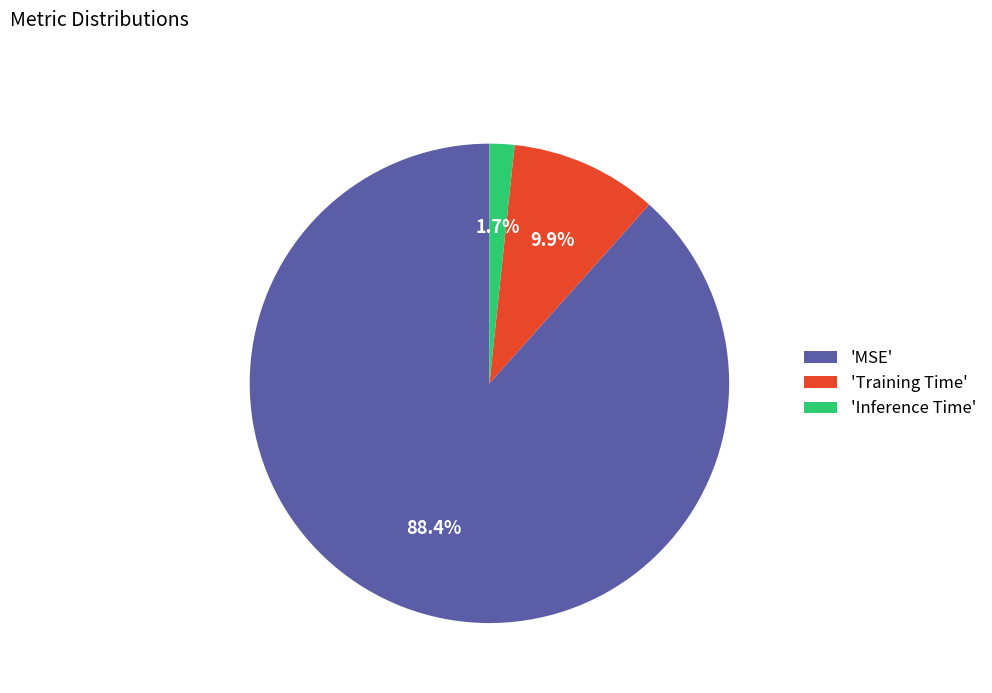

What percentage do 'MSE' and 'Training Time' together represent?

98.3%